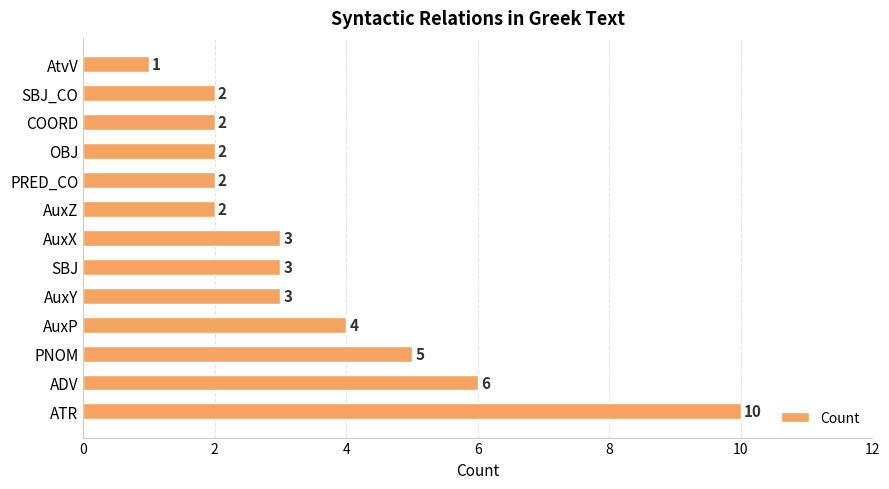

Which category has the lowest value across all series?

AtvV